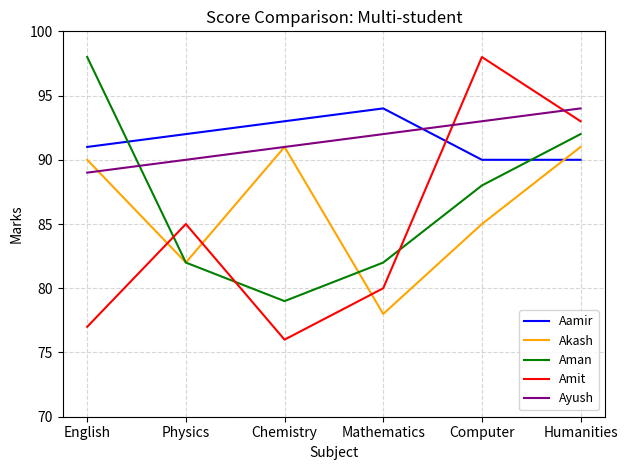

Where is Amit nearest to the value 87?

Physics